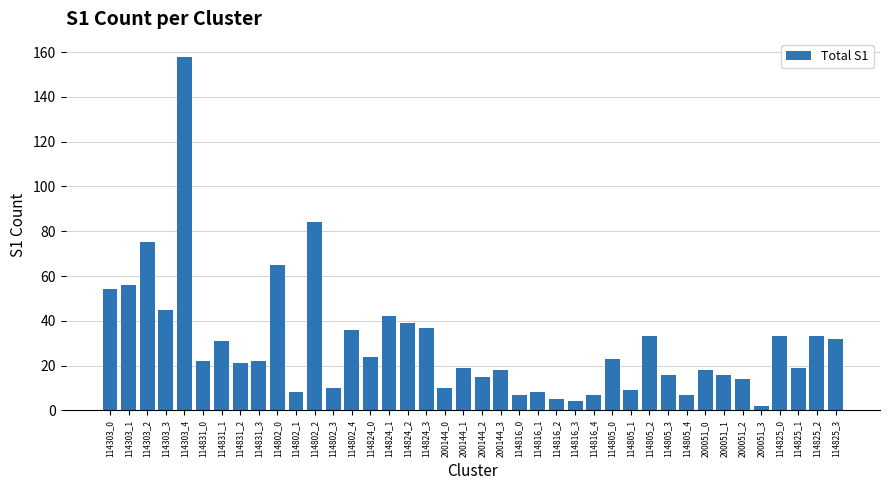

Which category has the highest value across all series?

114303_4